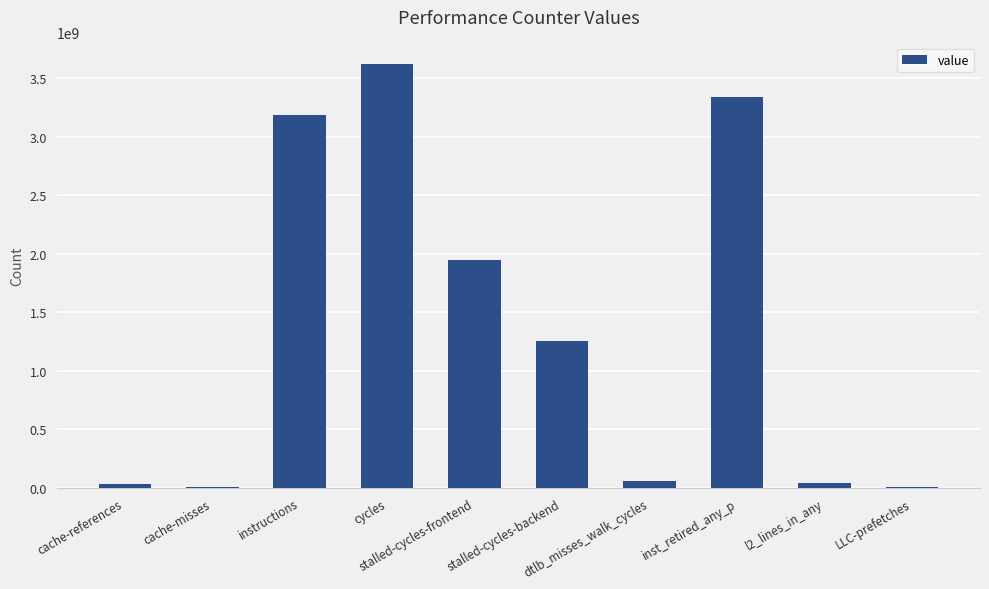

What is the sum of all values?

13494691144